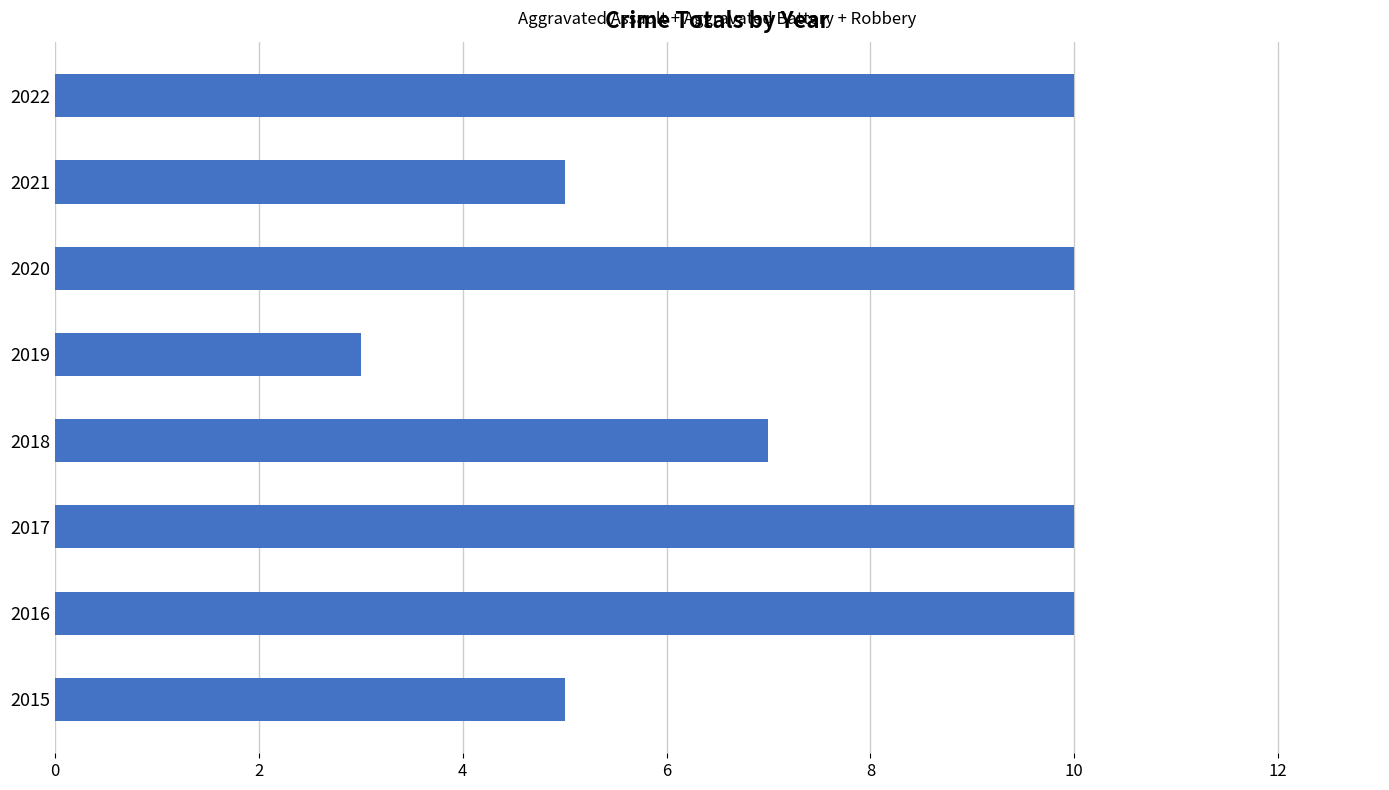

Which category has the lowest value across all series?

2019